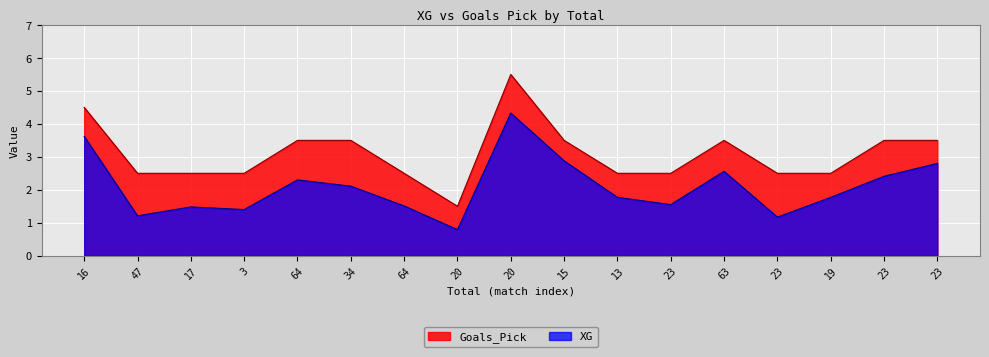

Where is Goals_Pick nearest to the value 3?

47